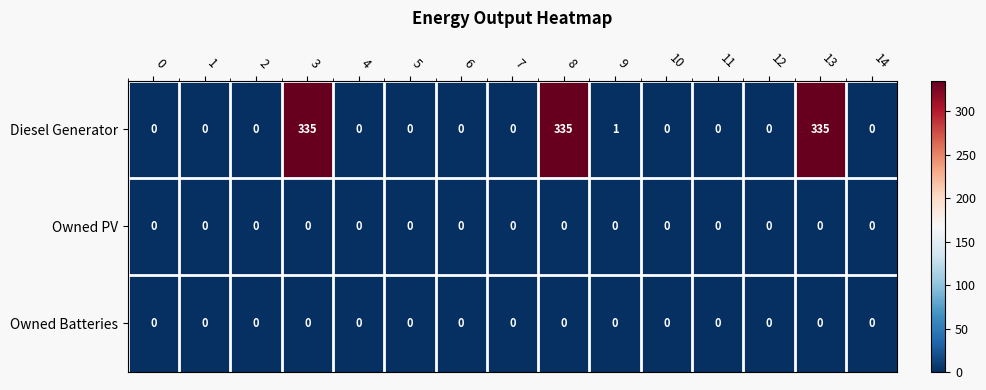

Which series has the largest total across all categories?

Diesel Generator